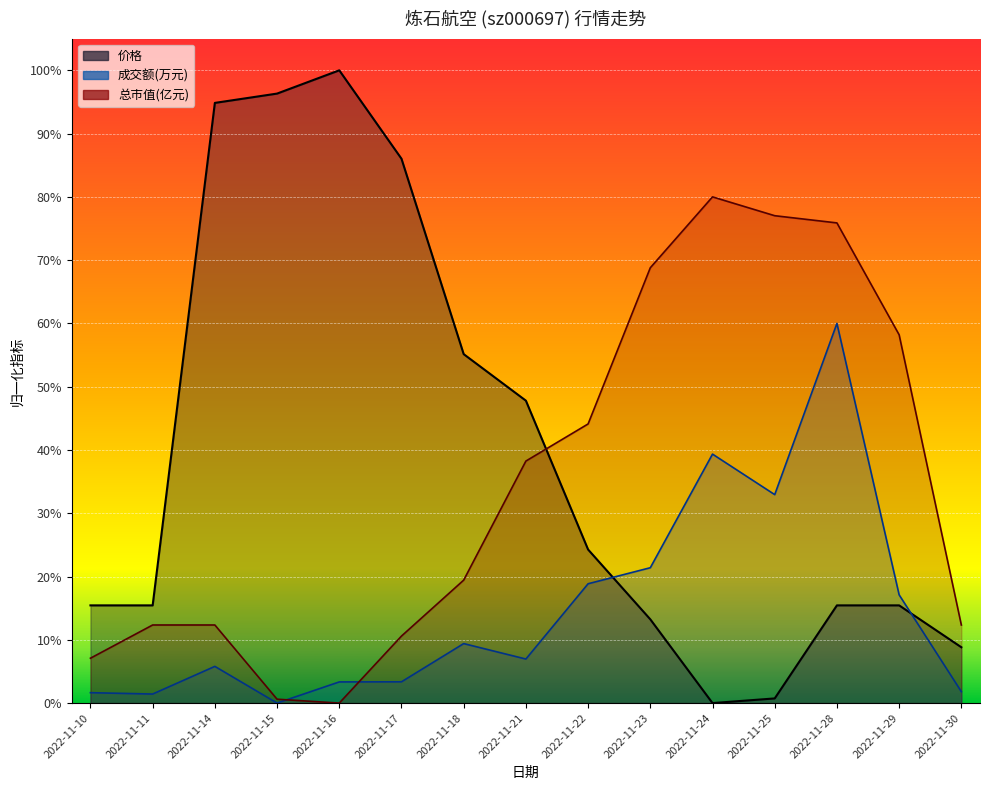

What is the total value across all series at 2022-11-22?

0.6